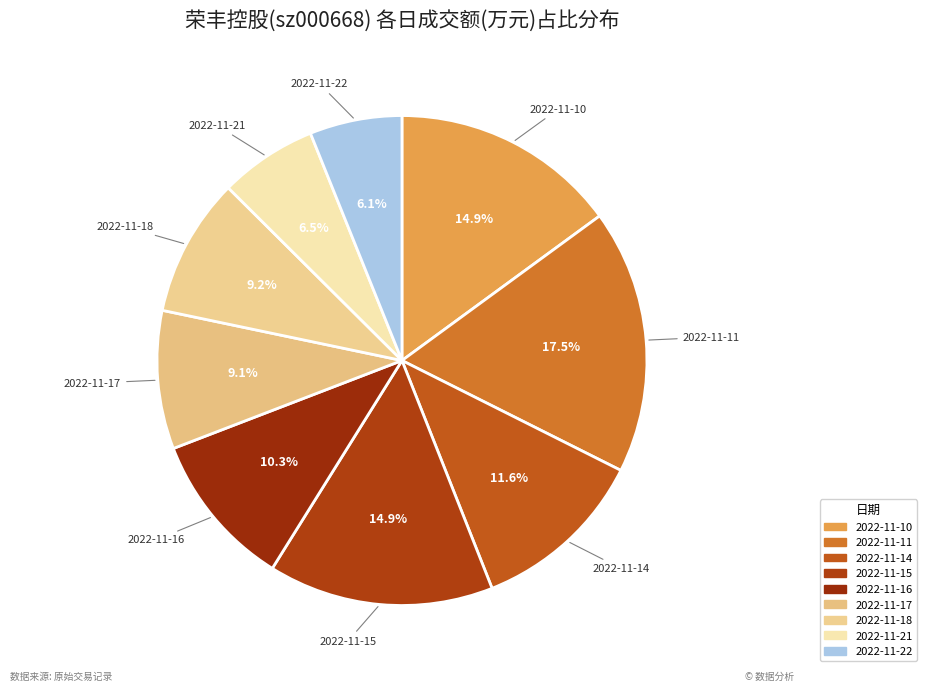

Between 2022-11-10 and 2022-11-16, which is larger?

2022-11-10